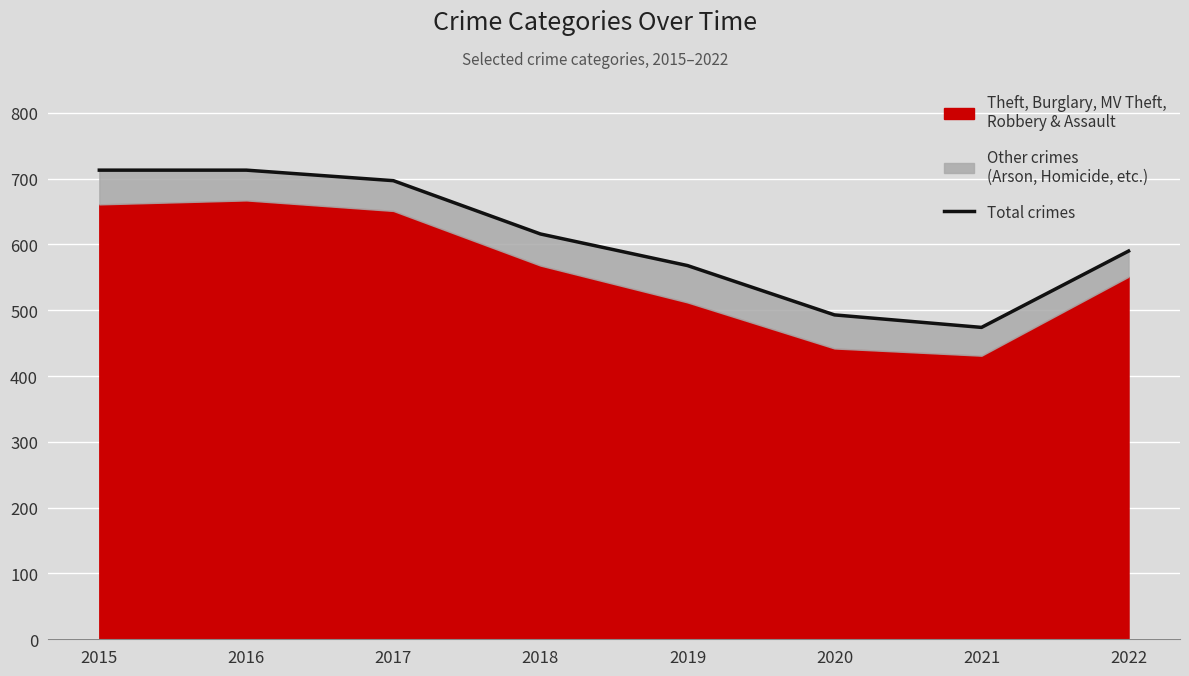

The chart shows a value of 493 at 2020. True or false?

True